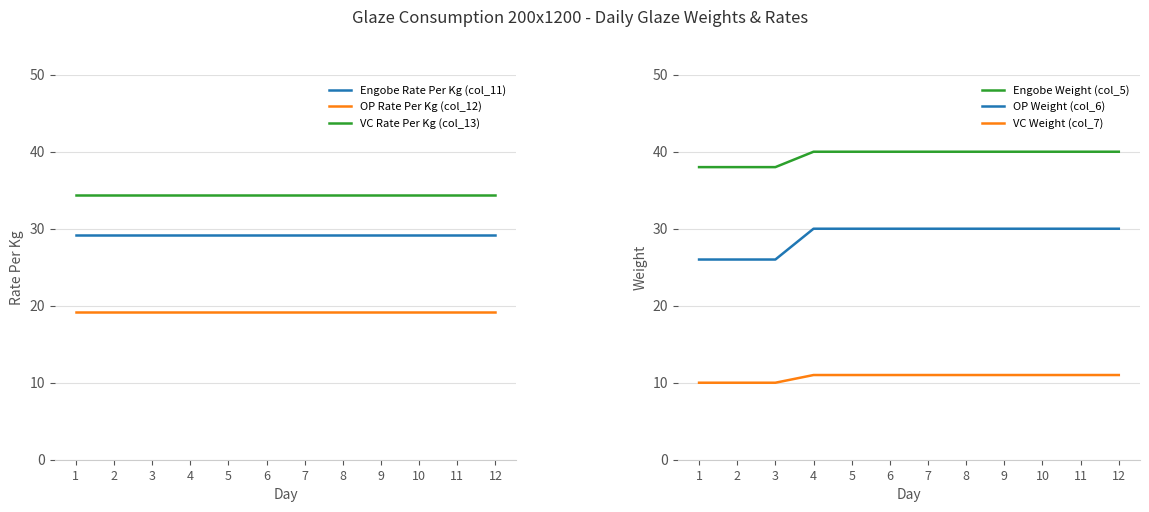

Is it true that Engobe Rate Per Kg (col_11) equals 12.6 at 1?

False